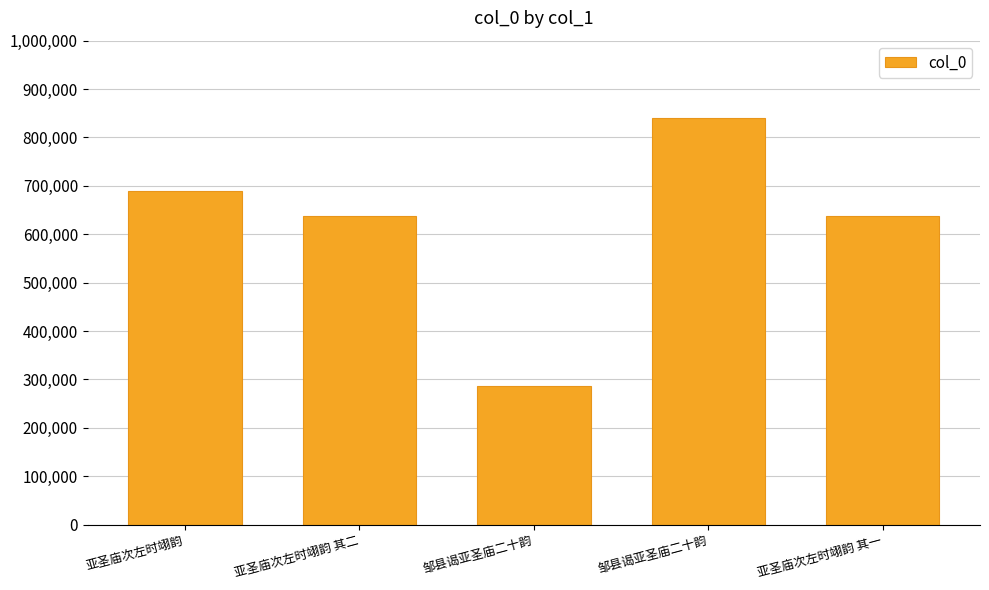

What is the value of the 1st bar from the left?

688508